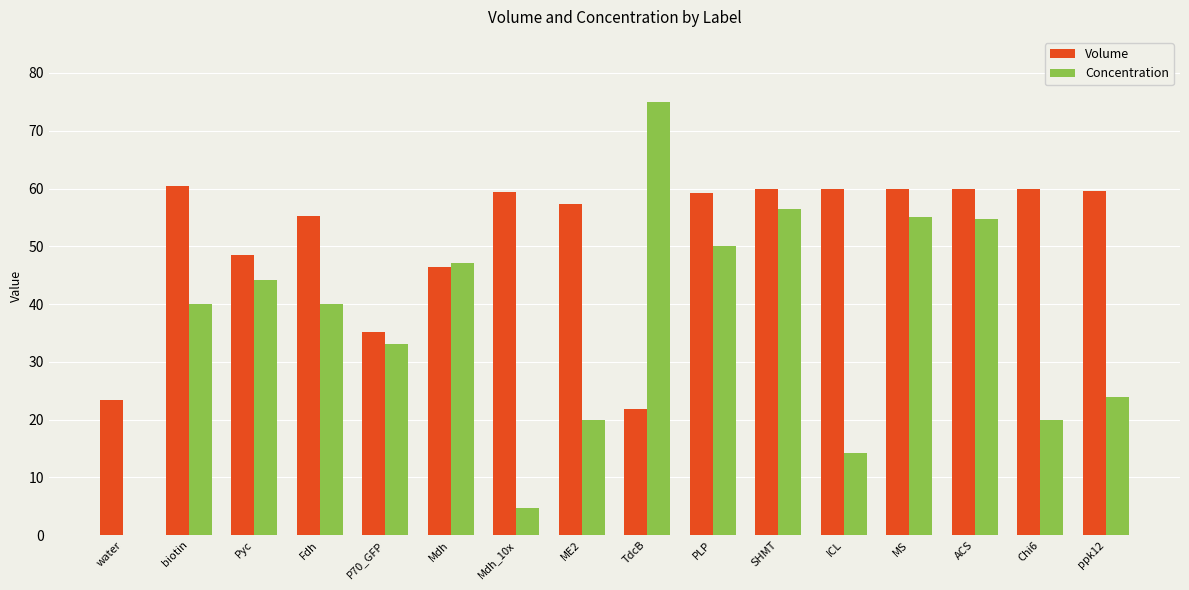

What is the sum of all Volume values?

826.5